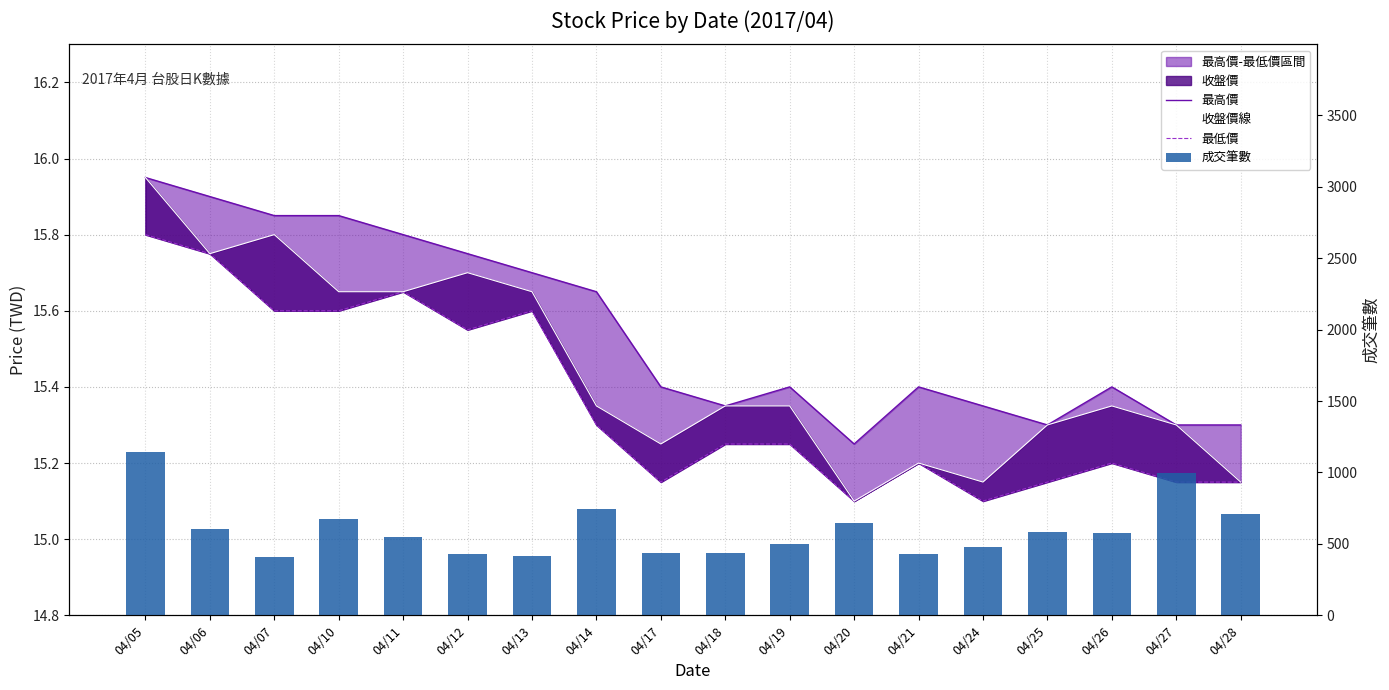

Reading left to right, extract all data points from this chart.

最高價: 04/05=15.9	04/06=15.9	04/07=15.8	04/10=15.8	04/11=15.8	04/12=15.8	04/13=15.7	04/14=15.7	04/17=15.4	04/18=15.3	04/19=15.4	04/20=15.2	04/21=15.4	04/24=15.3	04/25=15.3	04/26=15.4	04/27=15.3	04/28=15.3
收盤價線: 04/05=15.9	04/06=15.8	04/07=15.8	04/10=15.7	04/11=15.7	04/12=15.7	04/13=15.7	04/14=15.3	04/17=15.2	04/18=15.3	04/19=15.3	04/20=15.1	04/21=15.2	04/24=15.2	04/25=15.3	04/26=15.3	04/27=15.3	04/28=15.2
最低價: 04/05=15.8	04/06=15.8	04/07=15.6	04/10=15.6	04/11=15.7	04/12=15.6	04/13=15.6	04/14=15.3	04/17=15.2	04/18=15.2	04/19=15.2	04/20=15.1	04/21=15.2	04/24=15.1	04/25=15.2	04/26=15.2	04/27=15.2	04/28=15.2
成交筆數: 04/05=1142.0	04/06=606.0	04/07=407.0	04/10=672.0	04/11=548.0	04/12=426.0	04/13=418.0	04/14=747.0	04/17=435.0	04/18=435.0	04/19=496.0	04/20=646.0	04/21=428.0	04/24=479.0	04/25=584.0	04/26=579.0	04/27=997.0	04/28=709.0